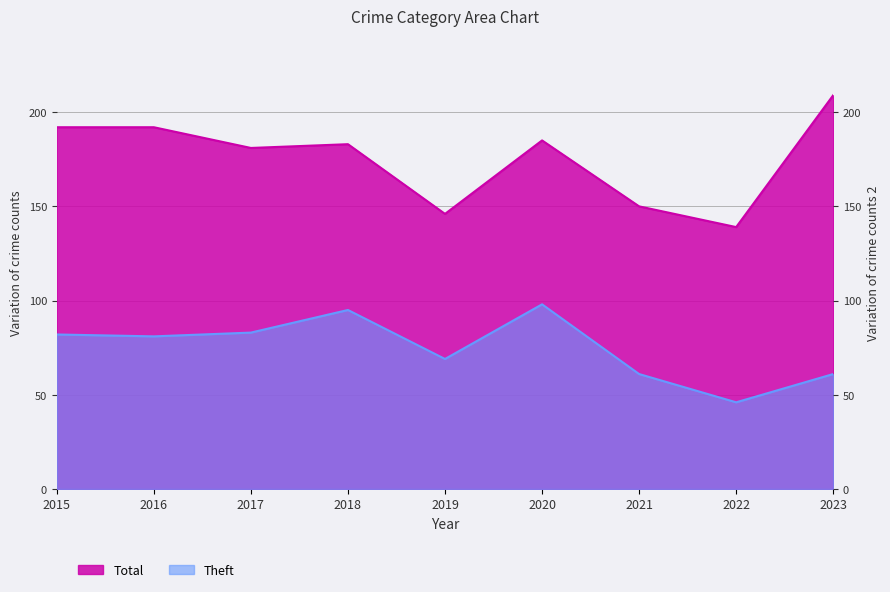

What is the minimum value shown in the chart?

46